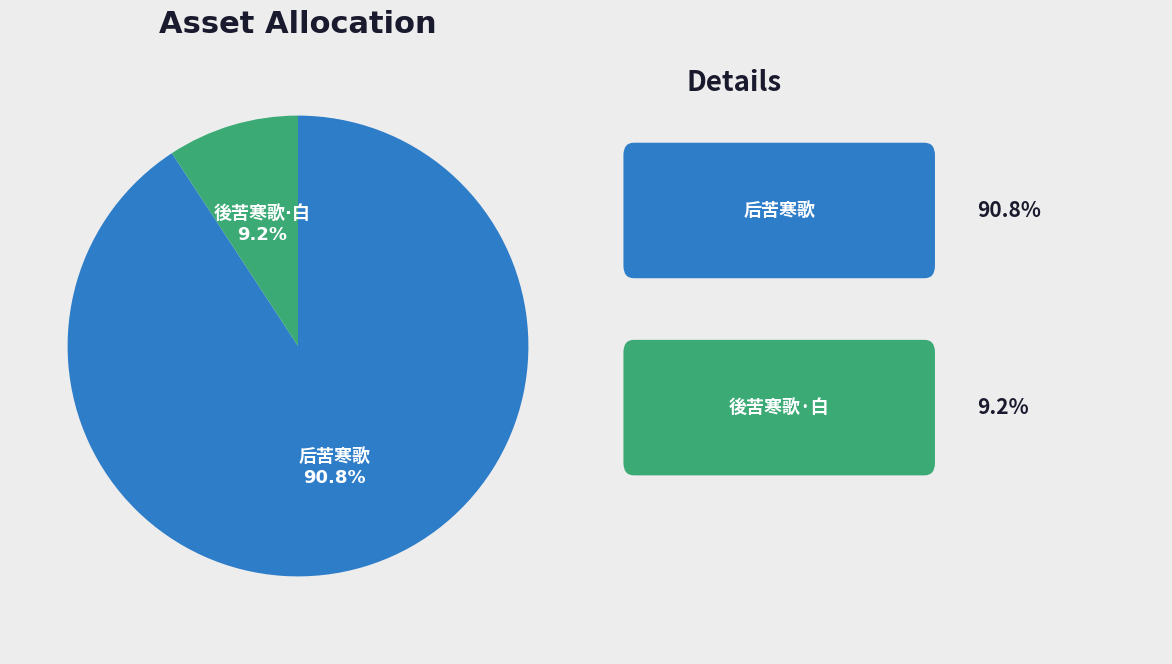

Does any single category account for the majority?

Yes